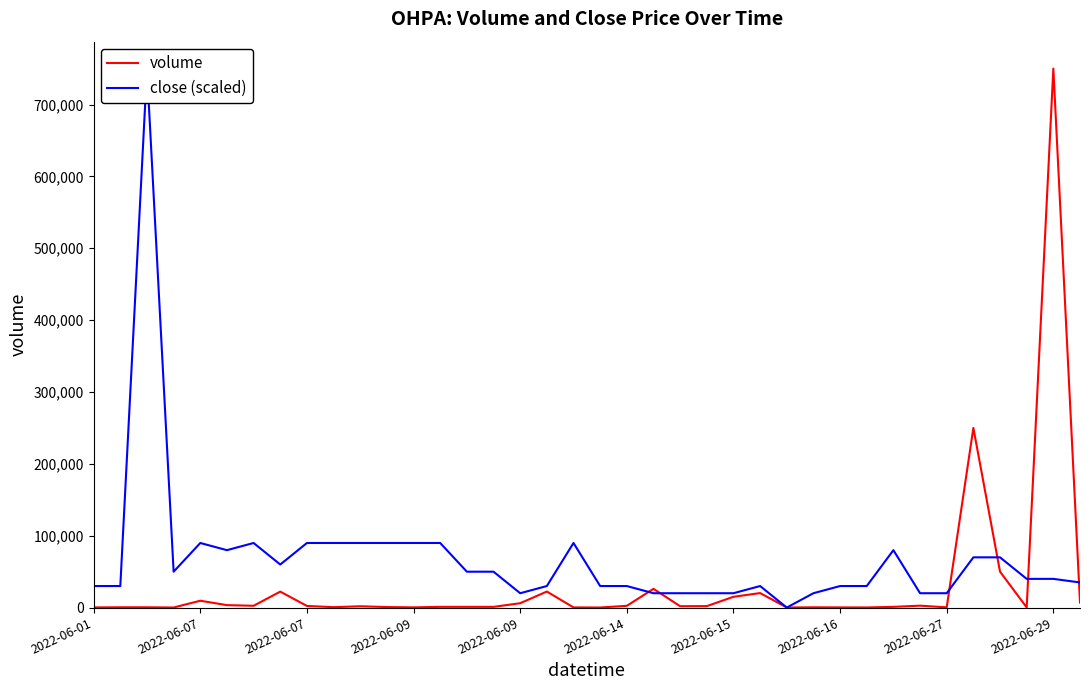

At which label is close (scaled) closest to 374500?

2022-06-07